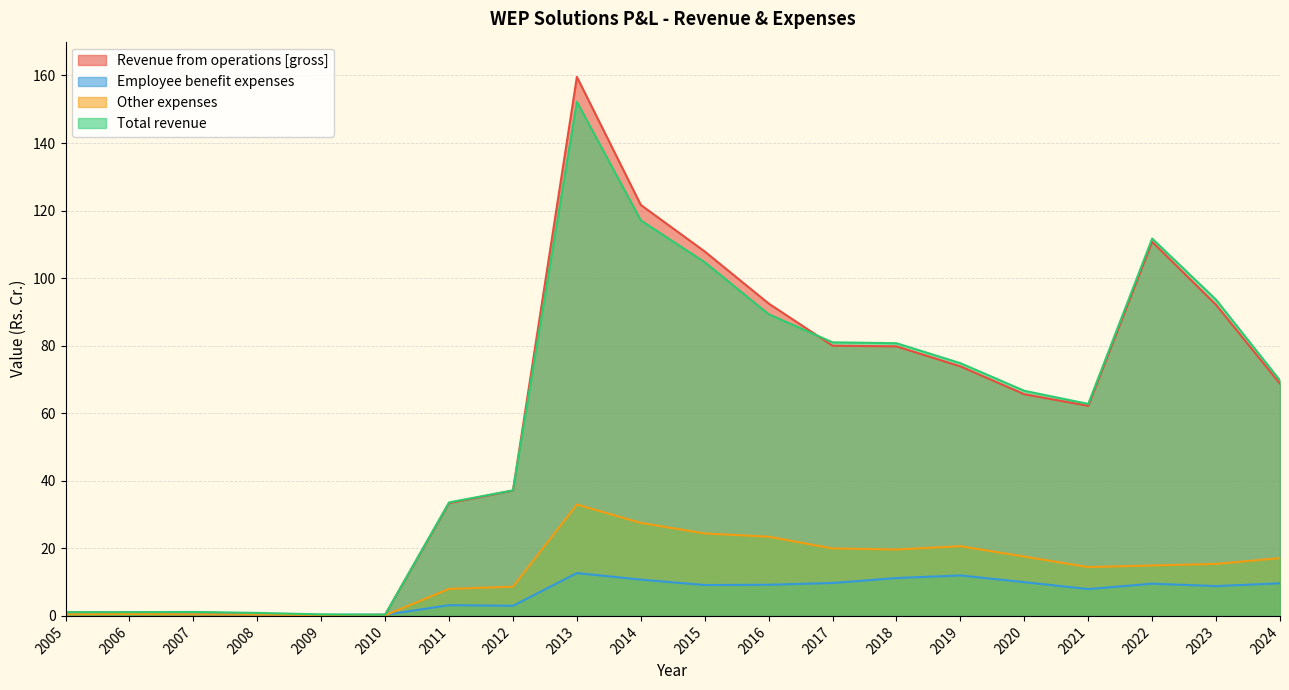

True or false: Other expenses has a value of 0.3 at 2010.

False